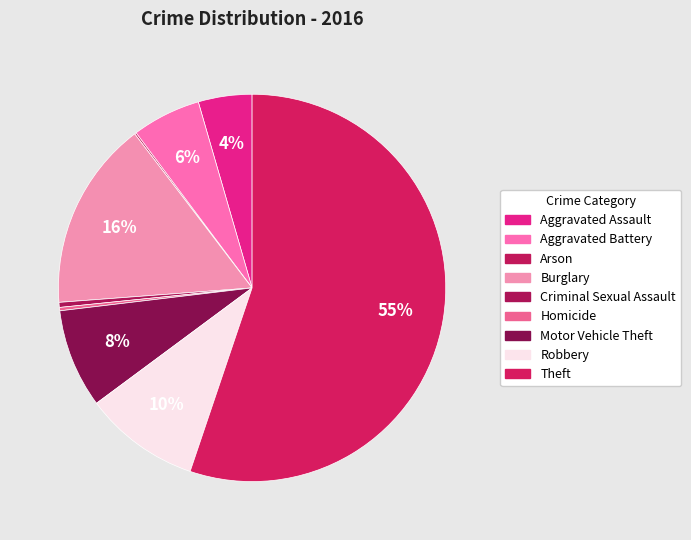

What is the change in value from Criminal Sexual Assault to Theft?

+391